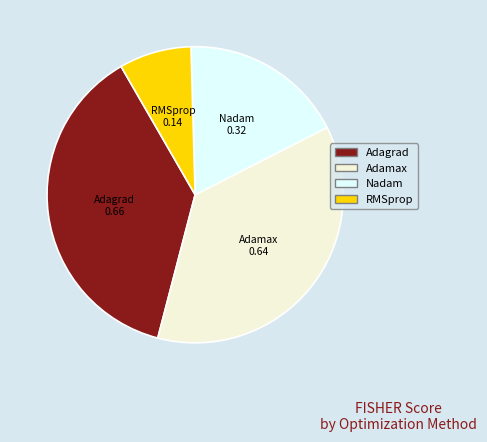

Is it true that Adagrad is 38% of the pie?

True